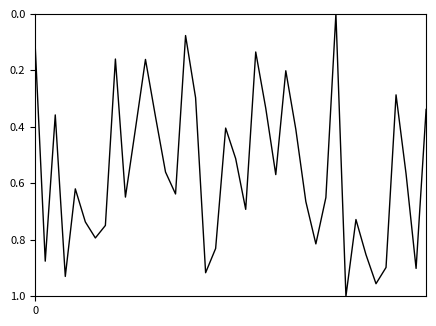

Is this an area chart (filled region under the line)?

No